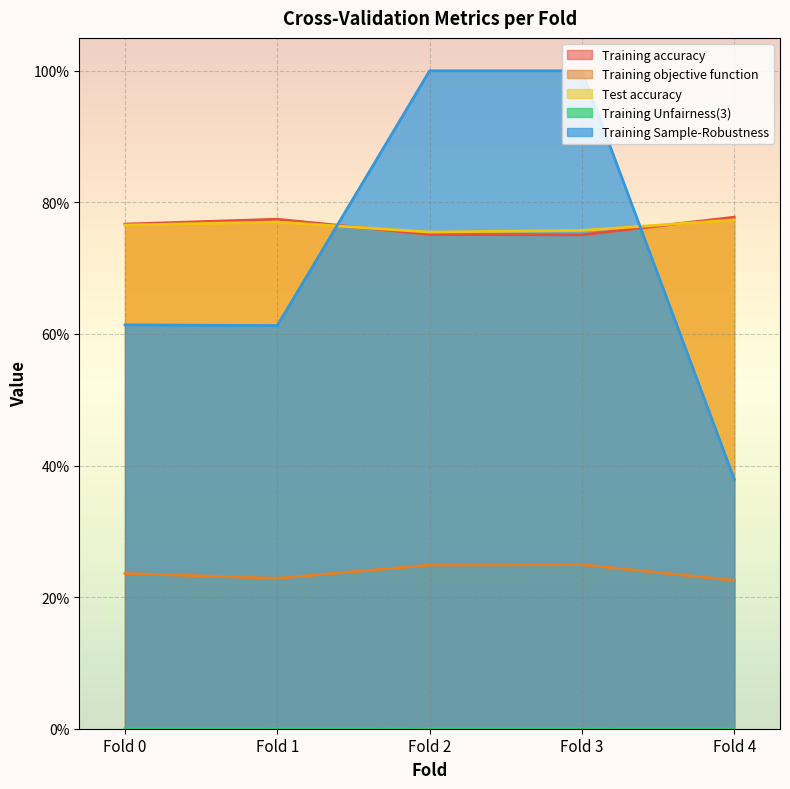

List the labels in order of Test accuracy value, largest first.

Fold 4, Fold 1, Fold 0, Fold 3, Fold 2